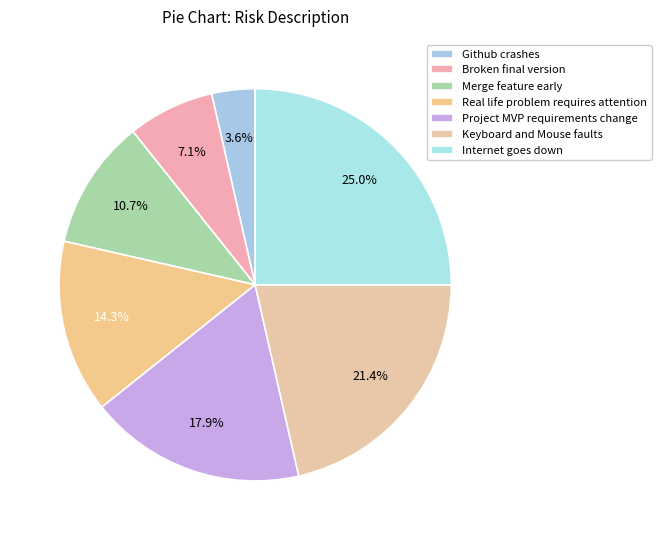

The Merge feature early slice represents 11% of the pie. True or false?

True